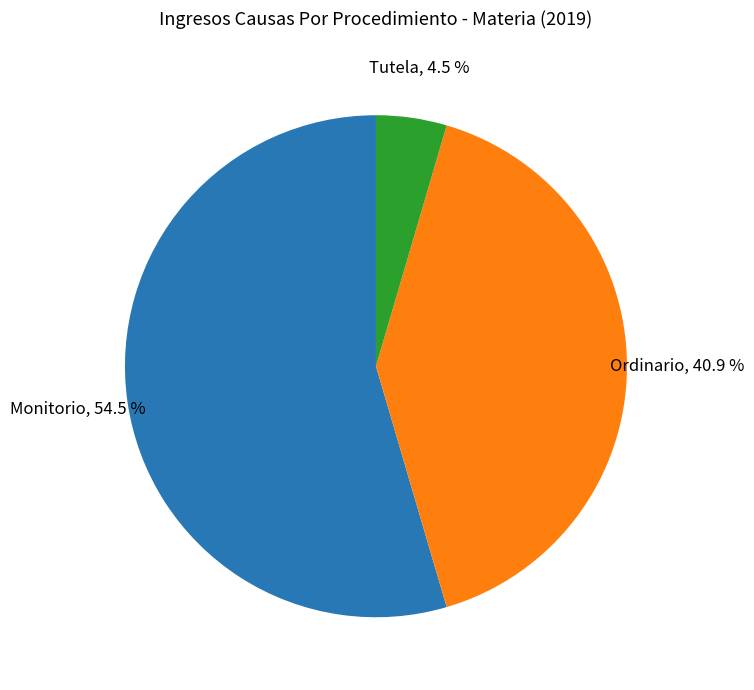

Rank the categories by value from lowest to highest.

Tutela, Ordinario, Monitorio